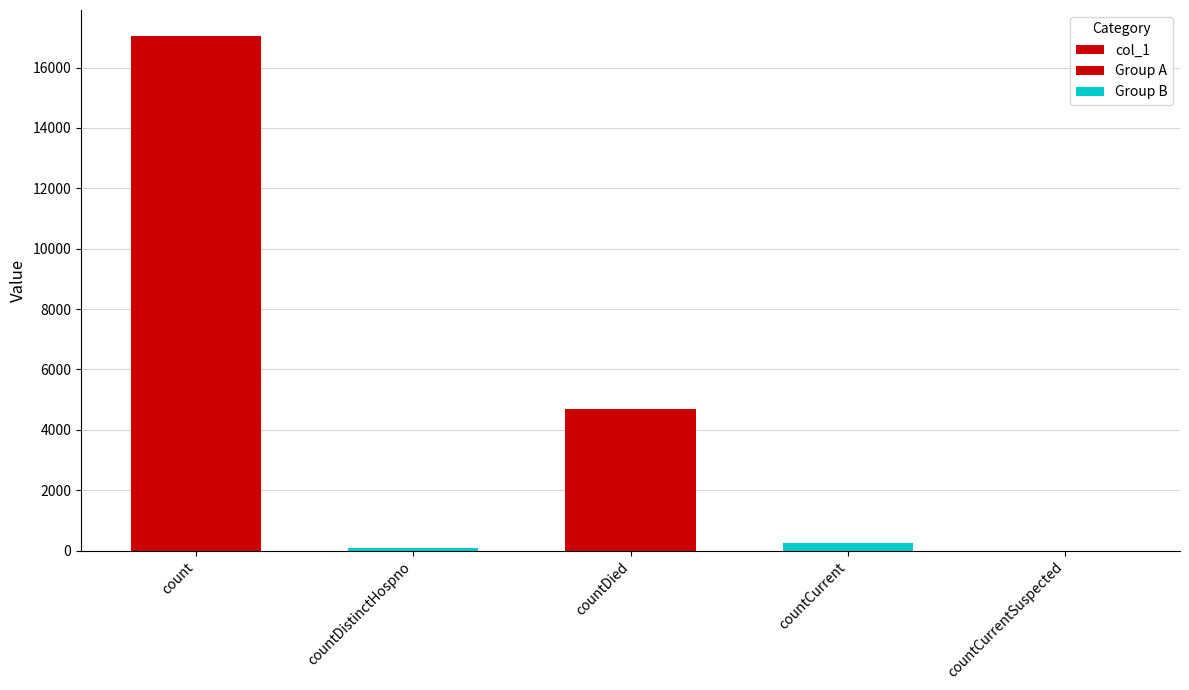

True or false: the data shows 122 at countDistinctHospno.

False